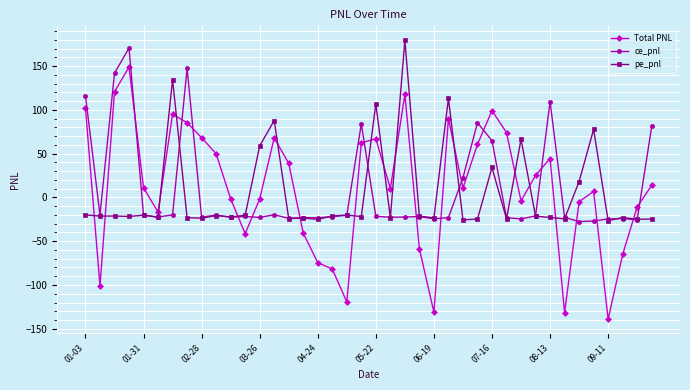

What is the value of the pe_pnl point at the 21st from the left?

106.9